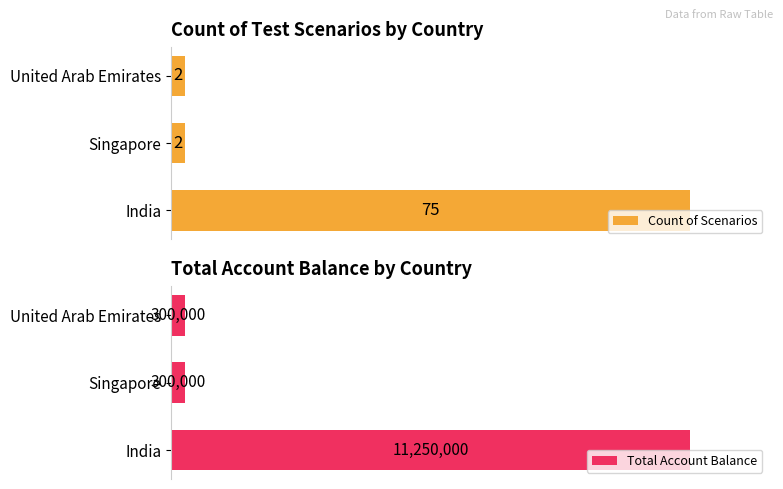

What is the maximum value for Total Account Balance?

11250000